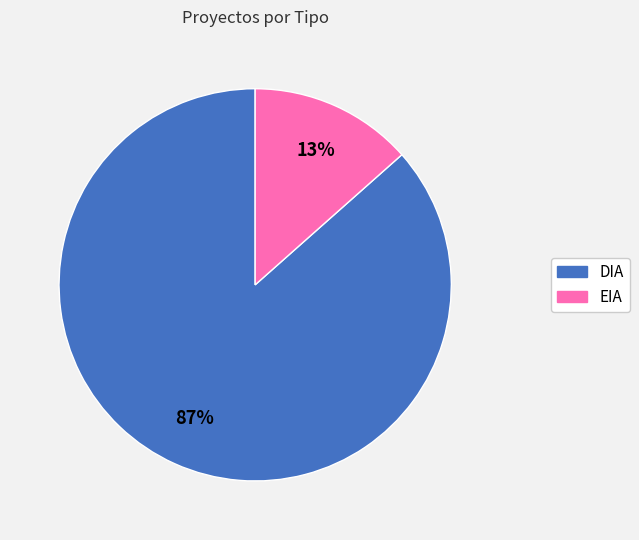

Count the number of slices in the pie.

2